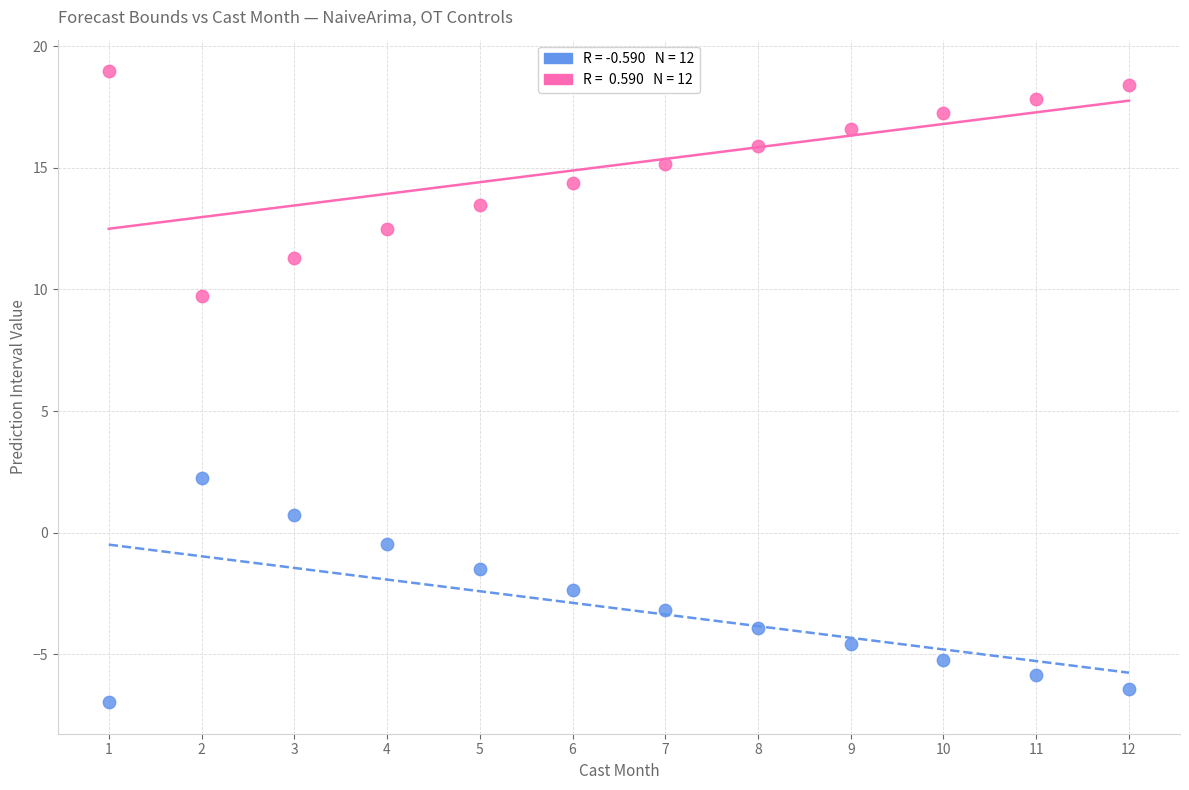

Across all data points, what is the range of Y values (max minus min)?

26.0